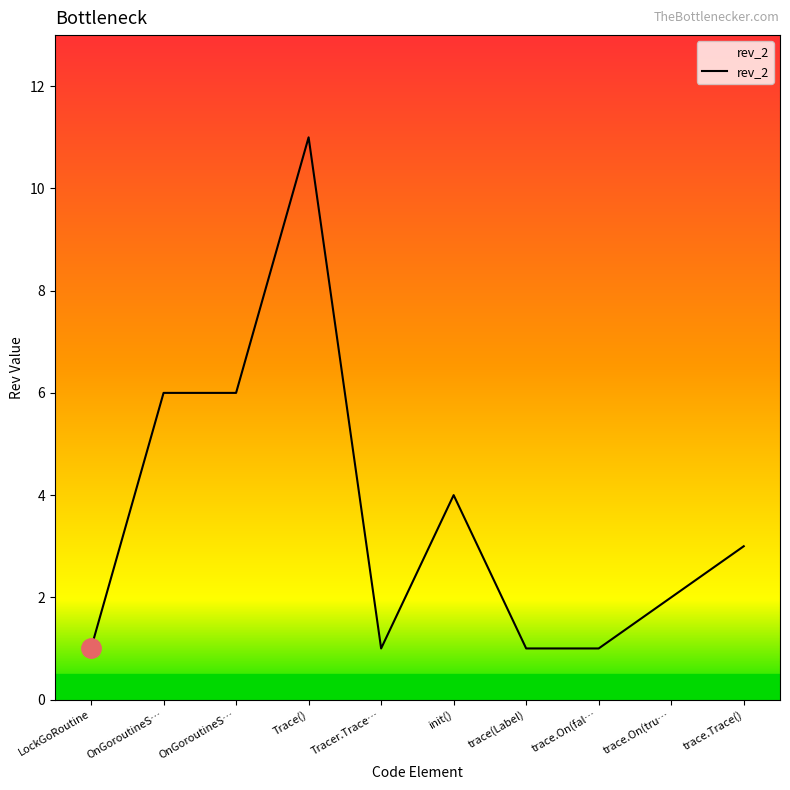

How many interior local peaks (higher than both neighbors) does the data have?

2